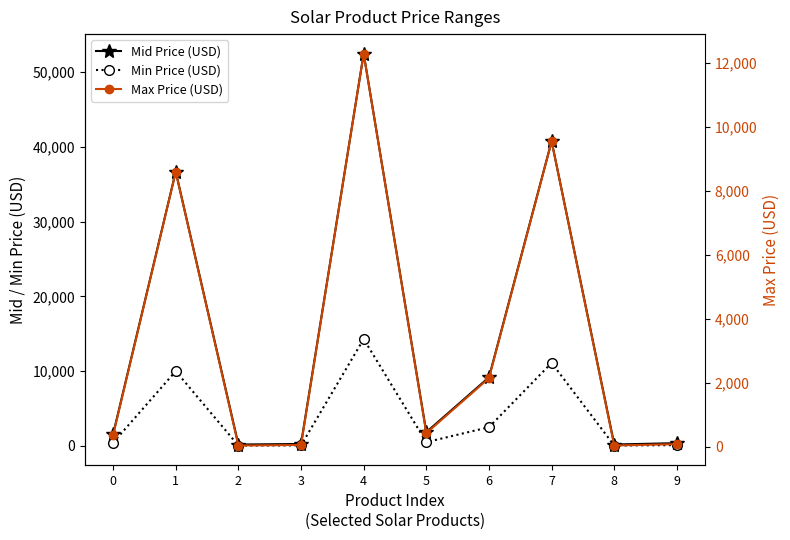

What is the value of the Mid Price (USD) point at the 9th from the left?

183.5